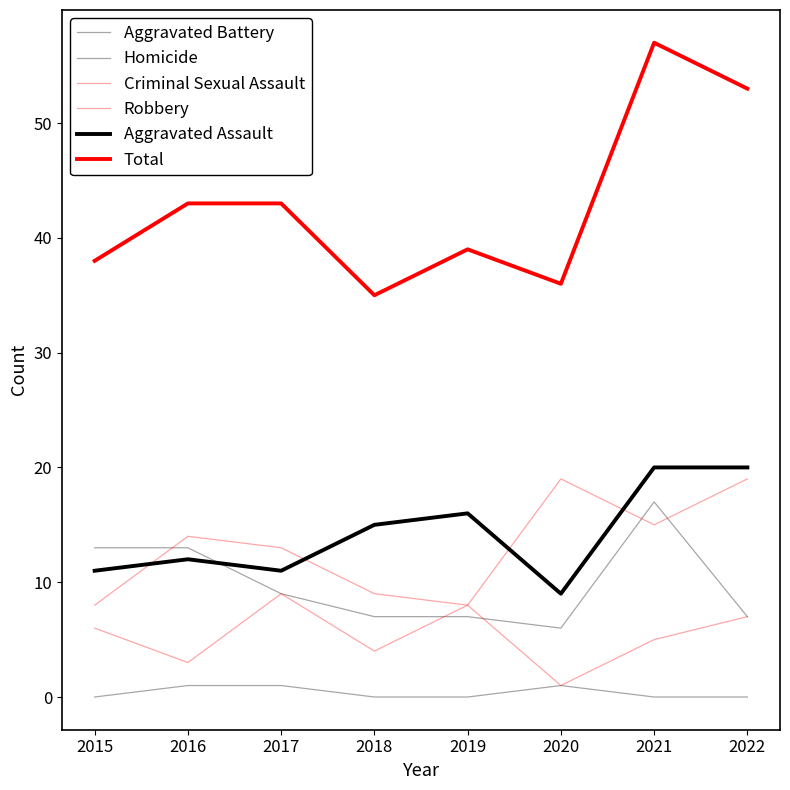

What is the sum of all Aggravated Assault values?

114